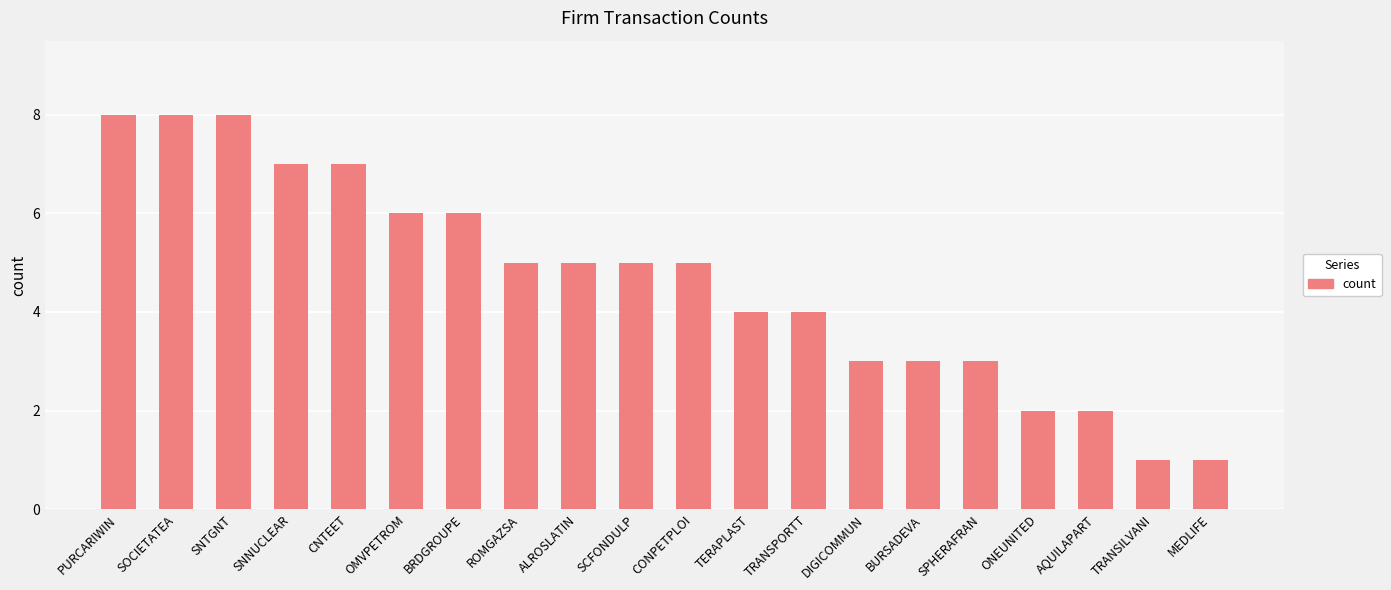

What is the label of the 14th bar from the right?

BRDGROUPE